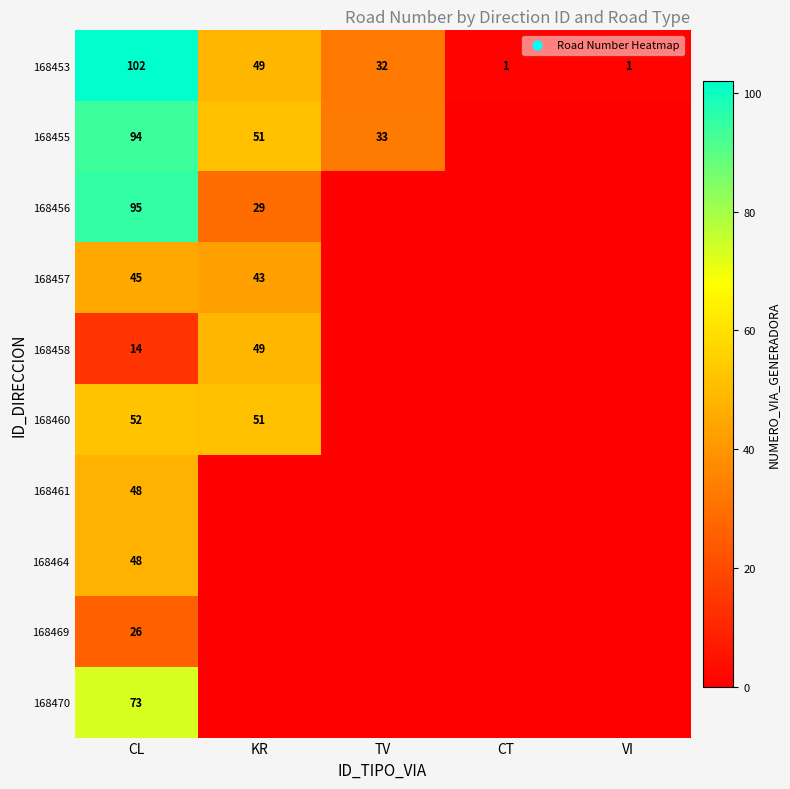

What is the difference between the highest and lowest values at CT?

1